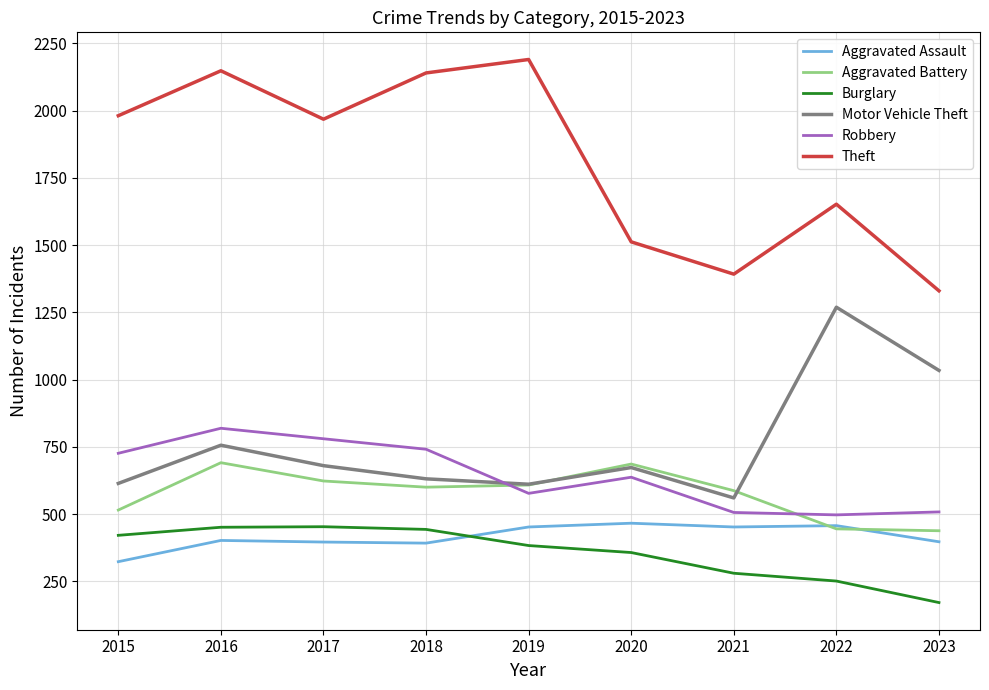

The value of Aggravated Battery at 2020 is 686. True or false?

True